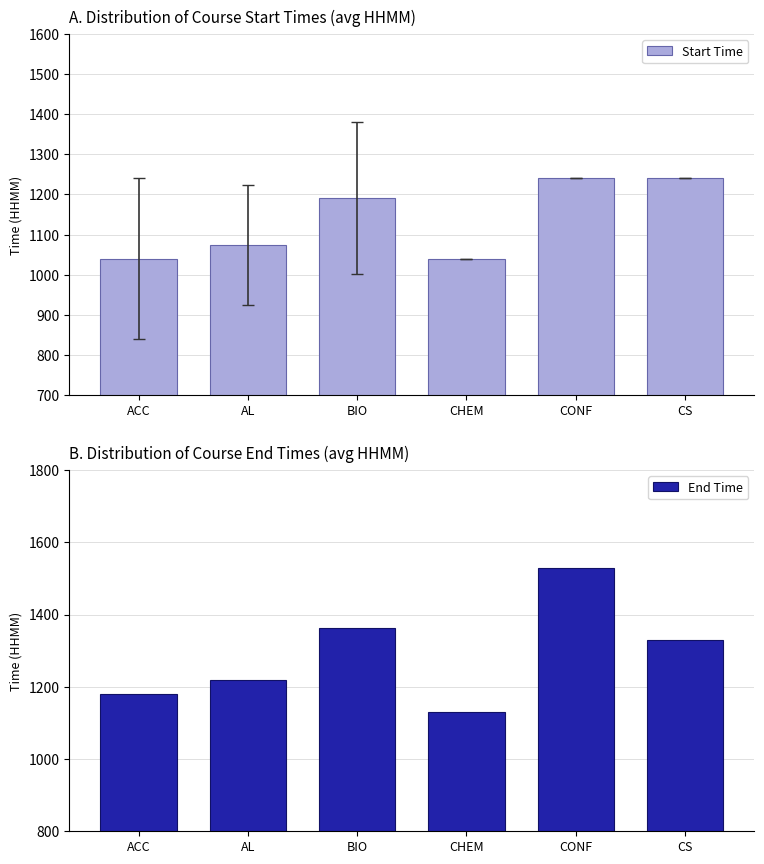

At which label does End Time first exceed 1330?

BIO